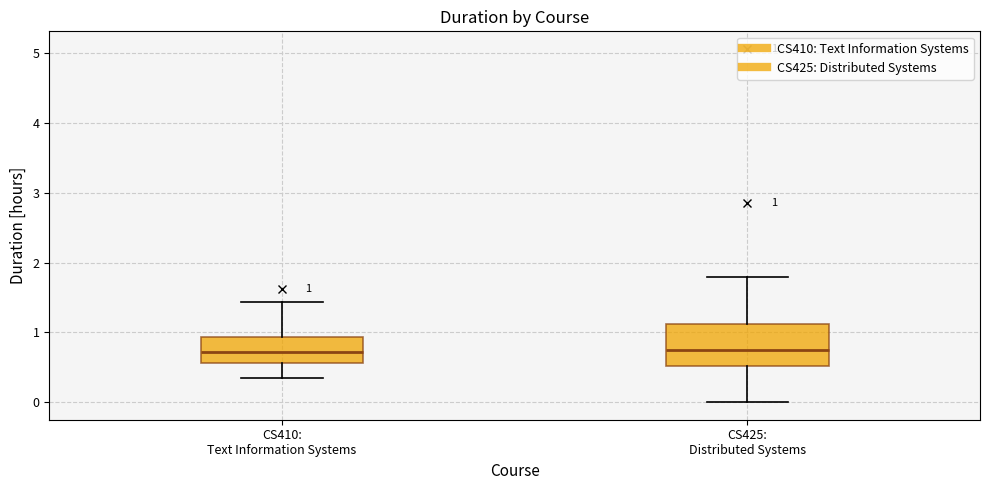

Comparing the boxes themselves (not the whiskers), which one is the tallest?

CS425: Distributed Systems